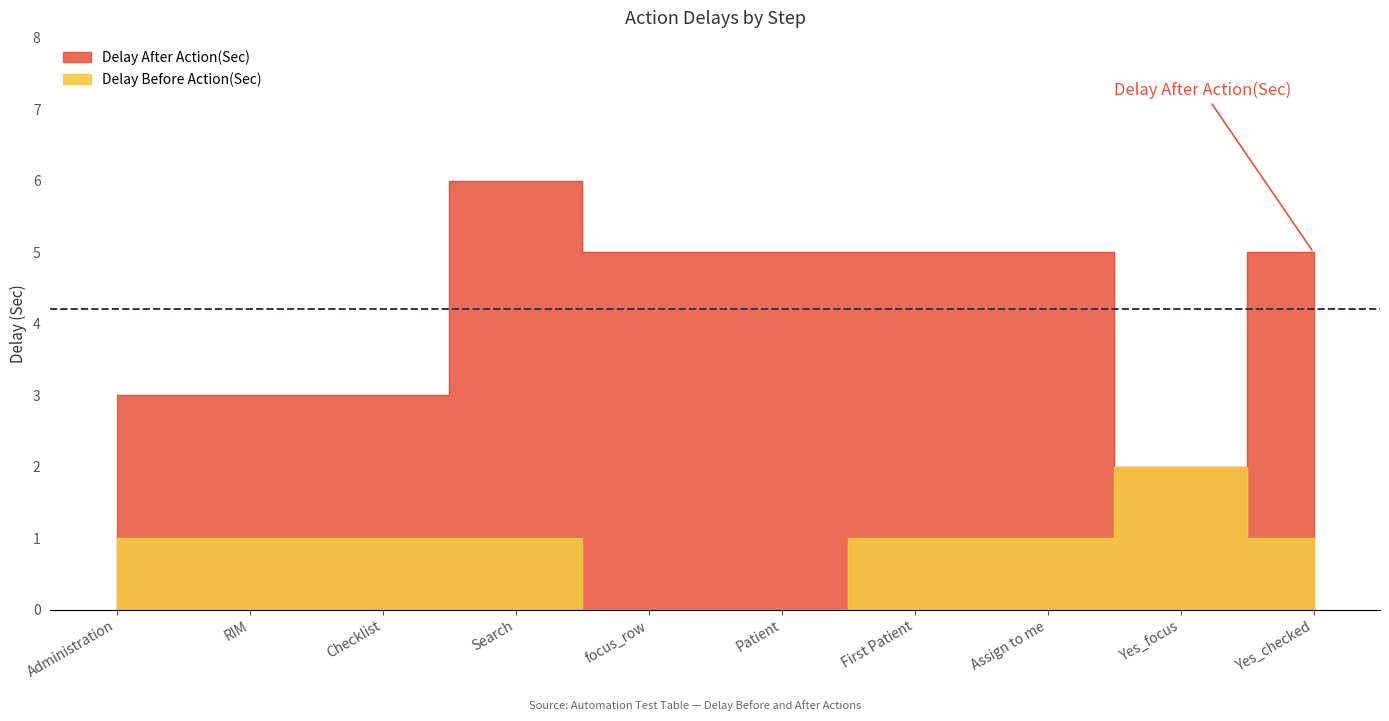

Reading left to right, list all the values displayed in this chart.

Delay After Action(Sec): Administration=3	RIM=3	Checklist=3	Search=6	focus_row=5	Patient=5	First Patient=5	Assign to me=5	Yes_focus=2	Yes_checked=5
Delay Before Action(Sec): Administration=1	RIM=1	Checklist=1	Search=1	focus_row=0	Patient=0	First Patient=1	Assign to me=1	Yes_focus=2	Yes_checked=1